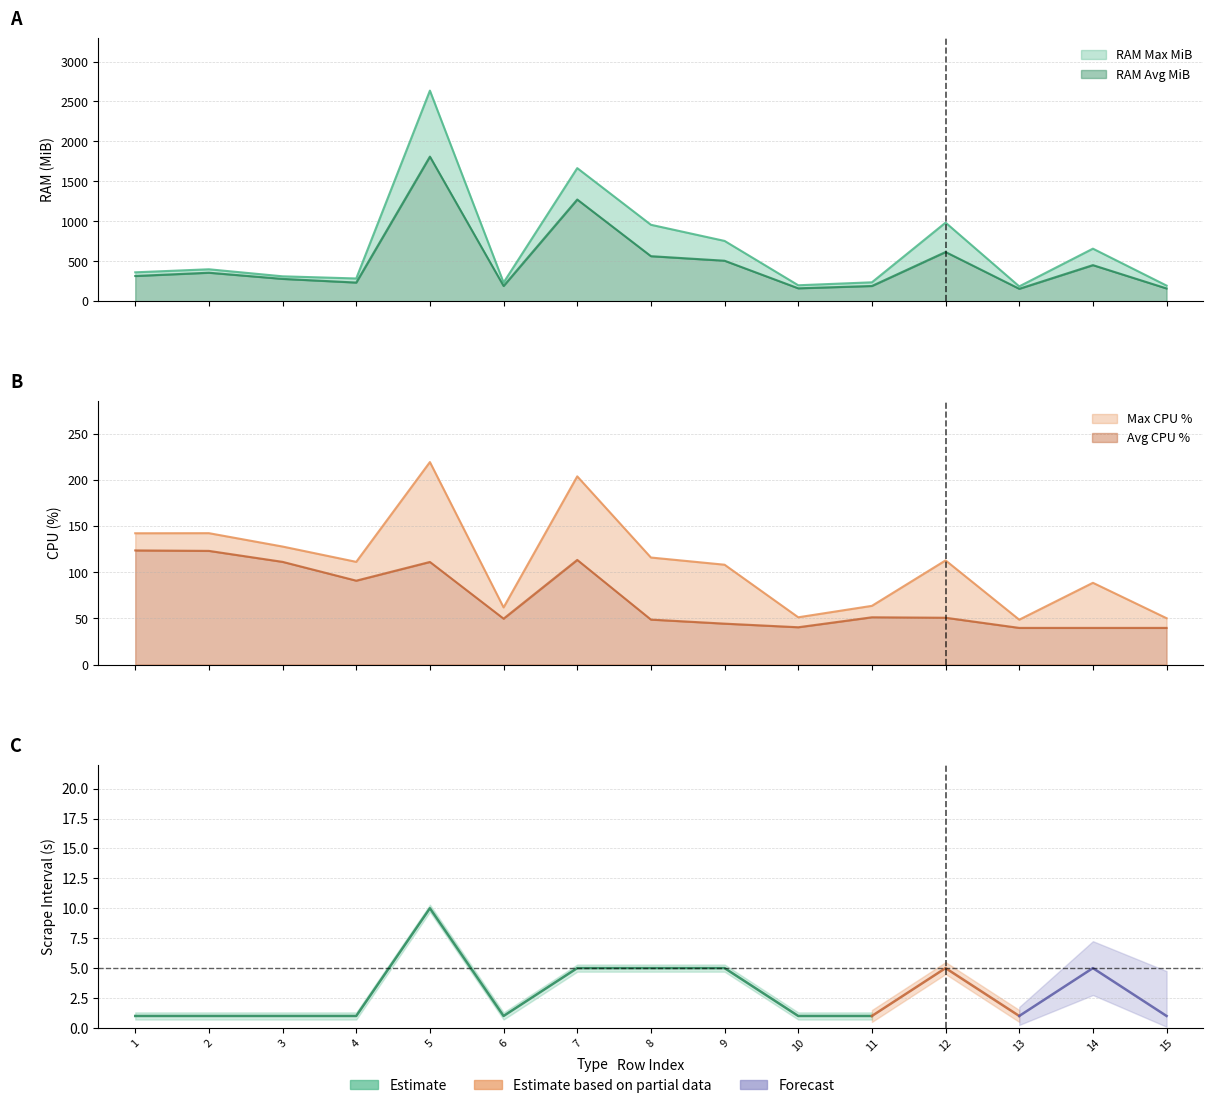

Reading left to right, what are all the values shown in this chart?

RAM Max MiB: 1=362.0	2=400.0	3=312.0	4=285.0	5=2636.0	6=234.0	7=1666.0	8=957.0	9=755.0	10=200.0	11=237.0	12=984.0	13=186.0	14=658.0	15=196.0
RAM Avg MiB: 1=316.0	2=357.0	3=280.0	4=234.0	5=1810.0	6=191.0	7=1273.0	8=564.0	9=507.0	10=162.0	11=191.0	12=616.0	13=156.0	14=452.0	15=160.0
Avg CPU %: 1=123.8	2=123.3	3=111.4	4=91.0	5=111.3	6=49.8	7=113.5	8=48.8	9=44.4	10=40.5	11=51.3	12=50.8	13=39.8	14=39.8	15=39.8
Max CPU %: 1=142.4	2=142.5	3=128.0	4=111.4	5=219.6	6=62.0	7=204.1	8=116.1	9=108.3	10=51.3	11=63.7	12=113.0	13=48.7	14=88.7	15=50.3